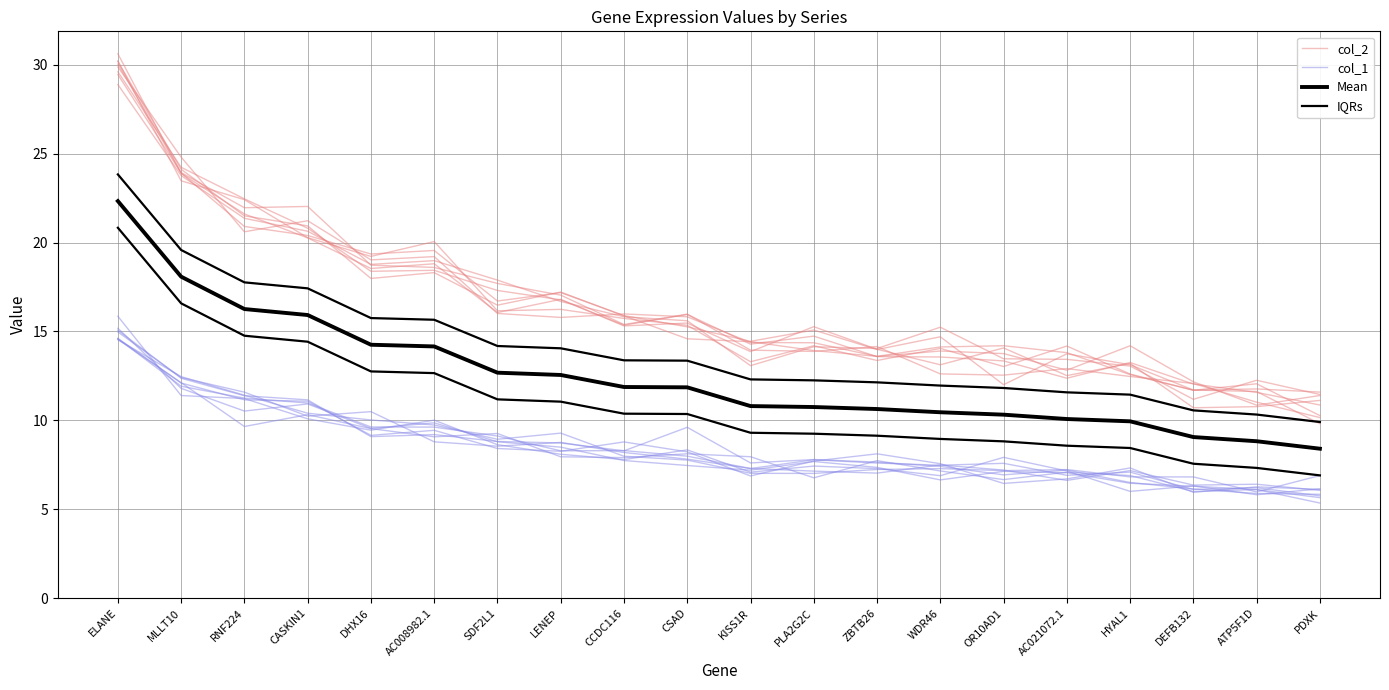

At which label does col_2 first exceed 15?

ELANE